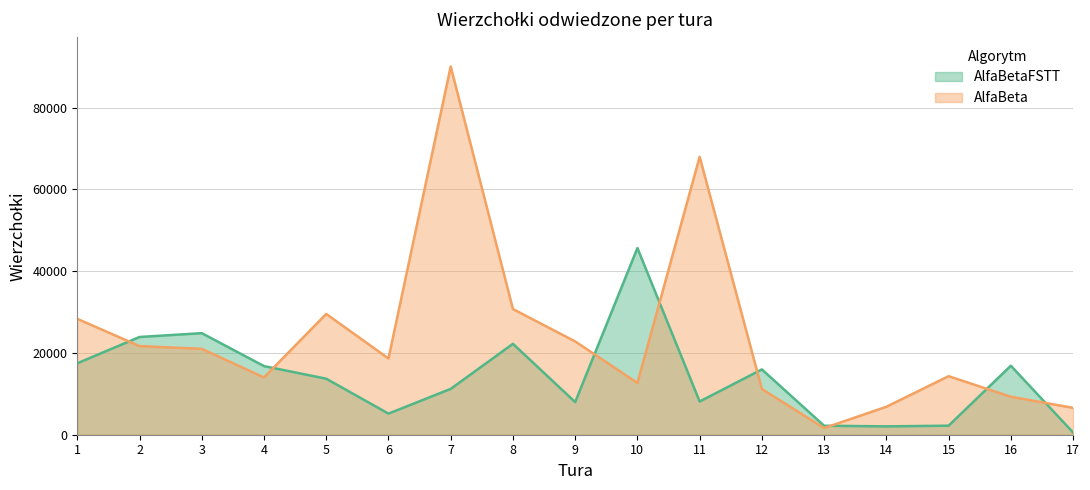

How many lines are shown in the chart?

2